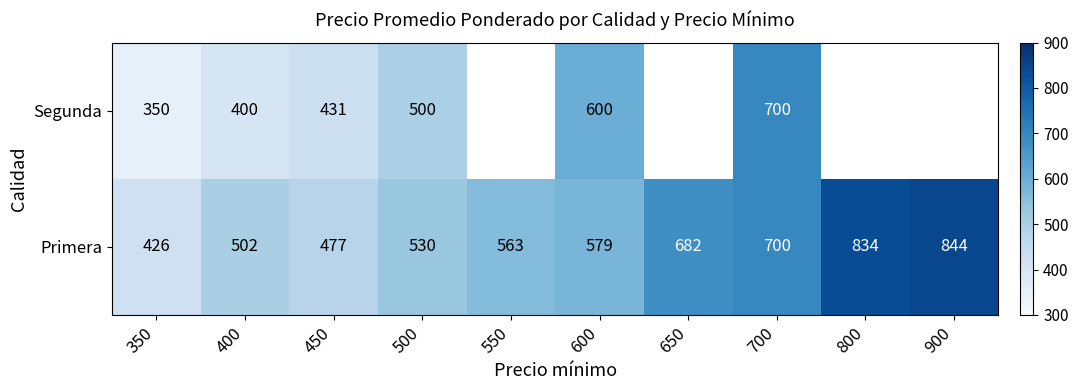

What is the sum of all Primera values?

6137